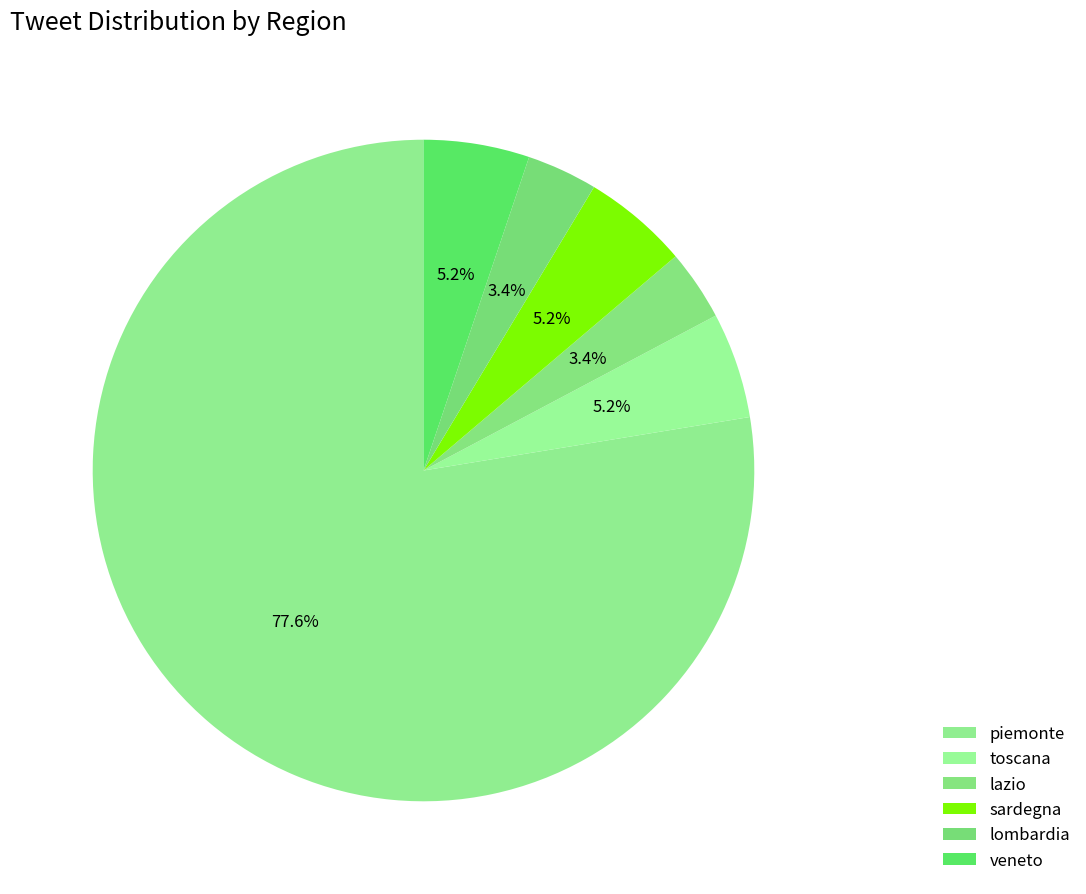

The sardegna slice represents 5% of the pie. True or false?

True